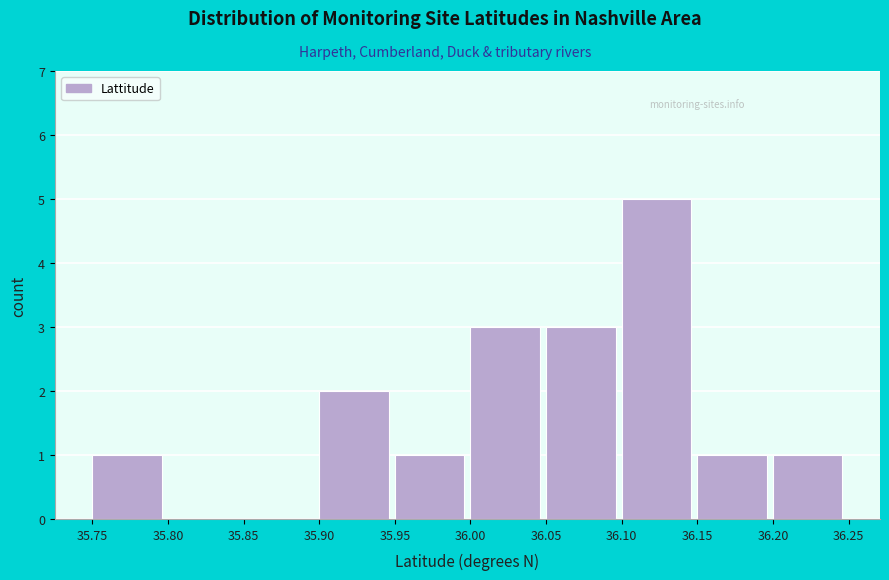

Over which range of the x-axis is the bar tallest?

36.10 to 36.15